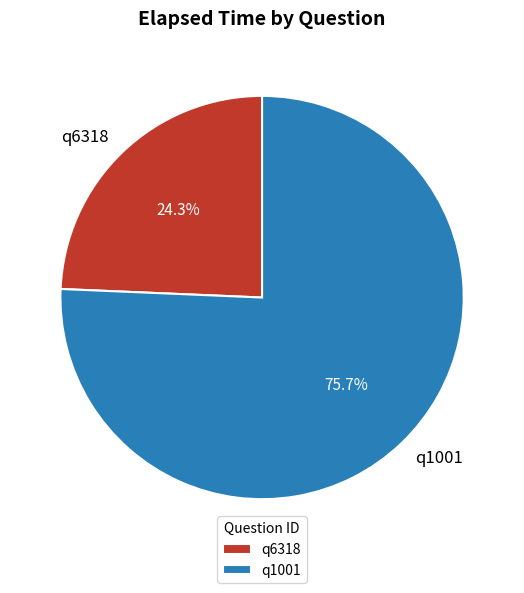

How many segments does this pie chart have?

2